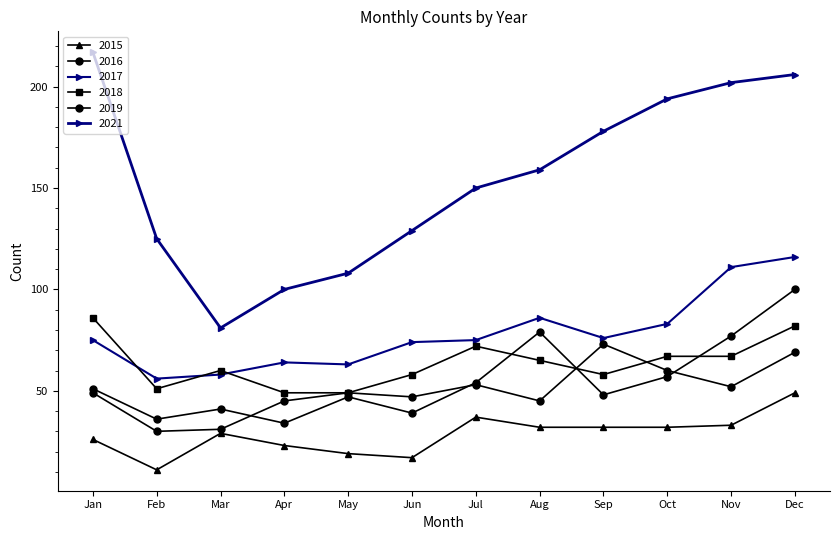

How many lines are shown in the chart?

6